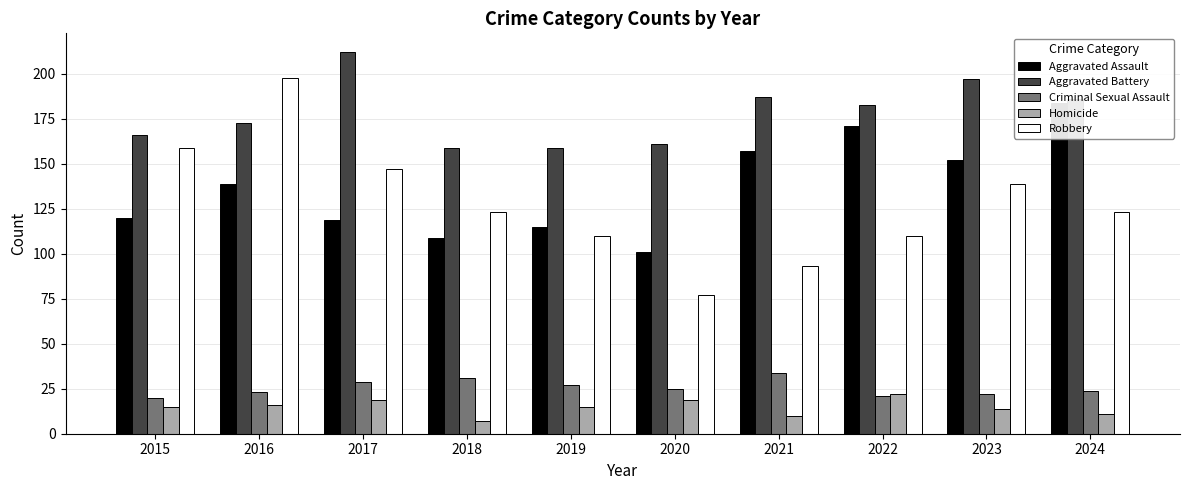

Reading right to left, transcribe all the data shown in this chart.

Aggravated Assault: 2024=184	2023=152	2022=171	2021=157	2020=101	2019=115	2018=109	2017=119	2016=139	2015=120
Aggravated Battery: 2024=186	2023=197	2022=183	2021=187	2020=161	2019=159	2018=159	2017=212	2016=173	2015=166
Criminal Sexual Assault: 2024=24	2023=22	2022=21	2021=34	2020=25	2019=27	2018=31	2017=29	2016=23	2015=20
Homicide: 2024=11	2023=14	2022=22	2021=10	2020=19	2019=15	2018=7	2017=19	2016=16	2015=15
Robbery: 2024=123	2023=139	2022=110	2021=93	2020=77	2019=110	2018=123	2017=147	2016=198	2015=159